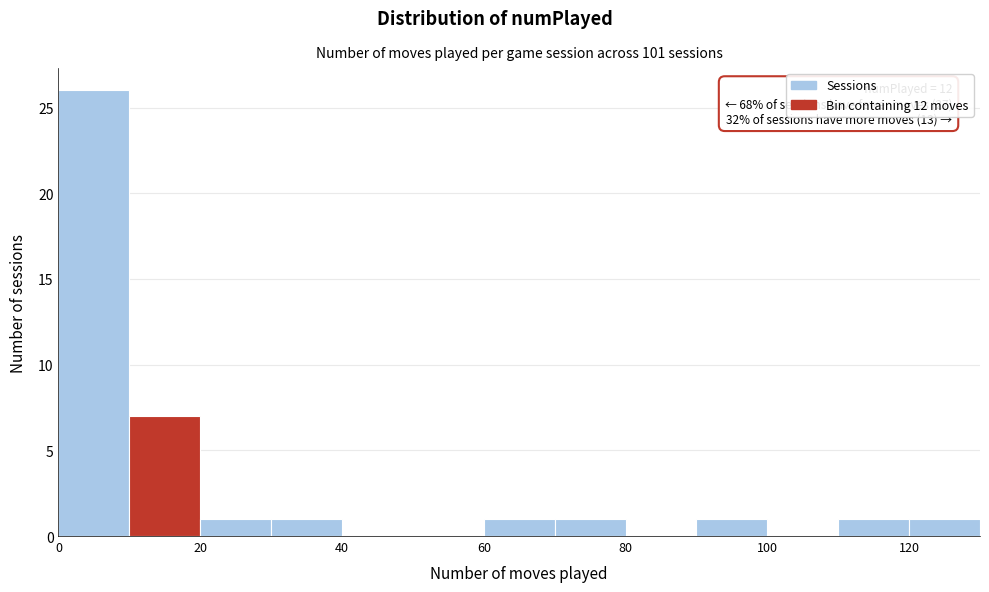

Which range on the x-axis has the tallest bar?

0 to 10